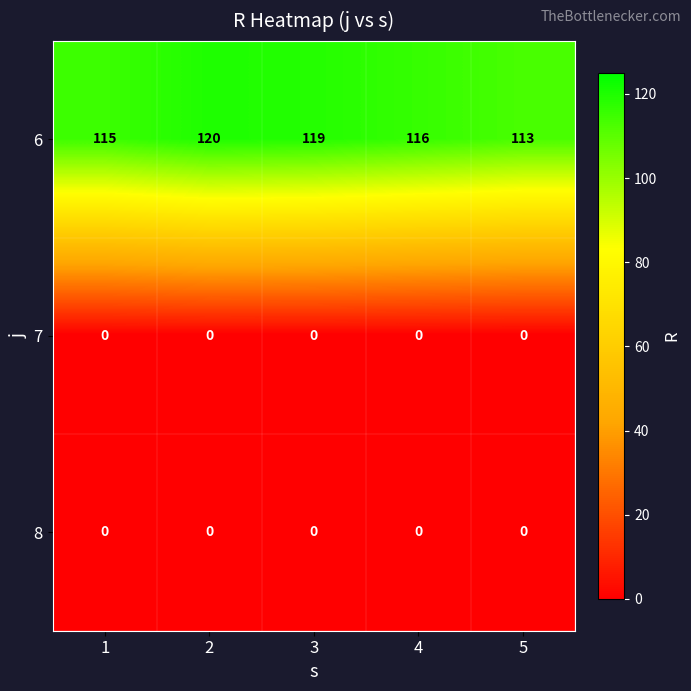

What is the maximum value shown in the chart?

120